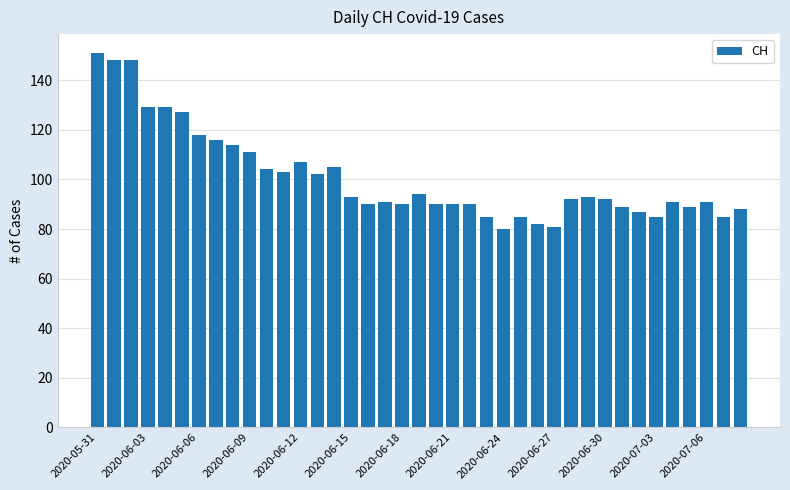

What is the value of the 11th bar from the left?

104